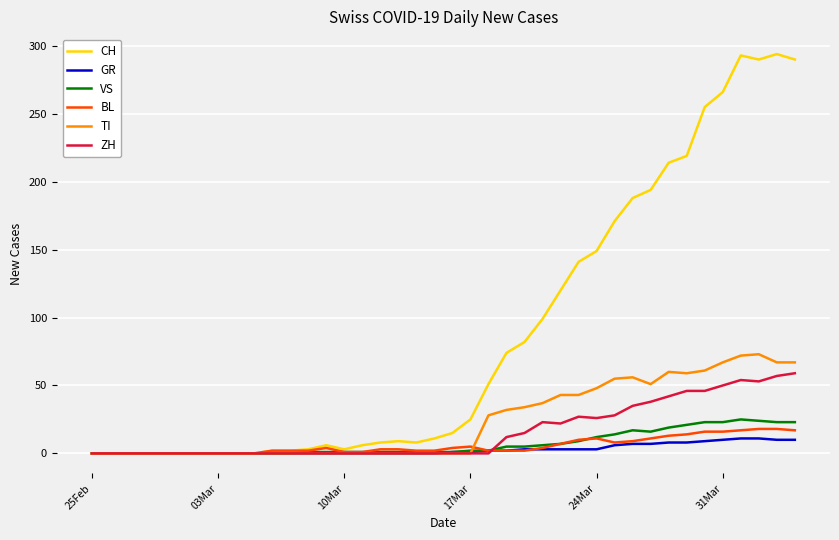

What is the highest value of the ZH series?

59